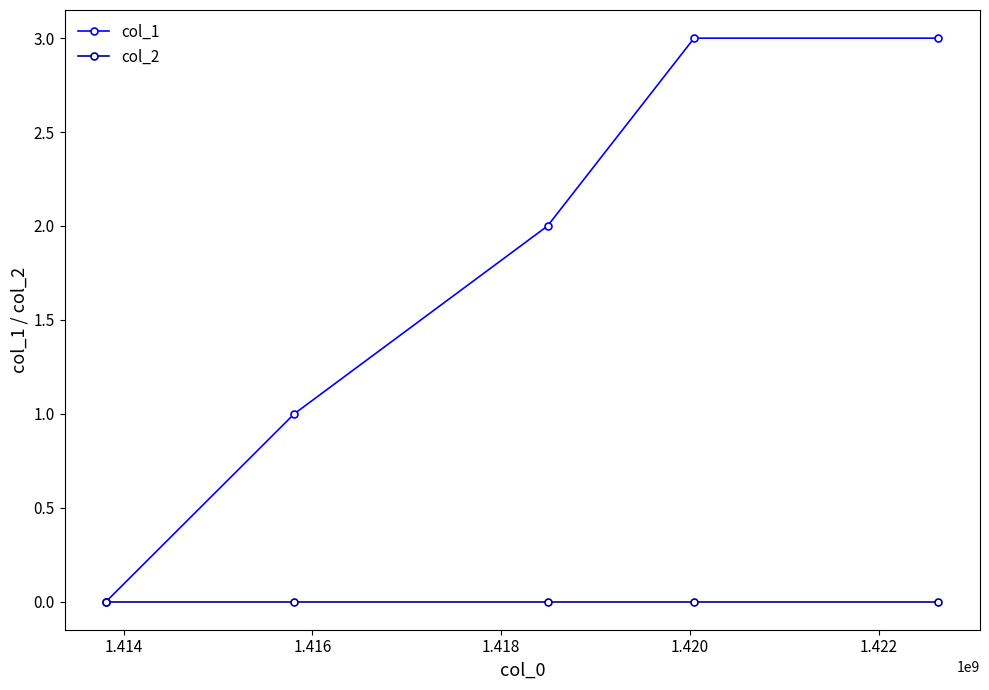

Which series has the largest range (max minus min)?

col_1